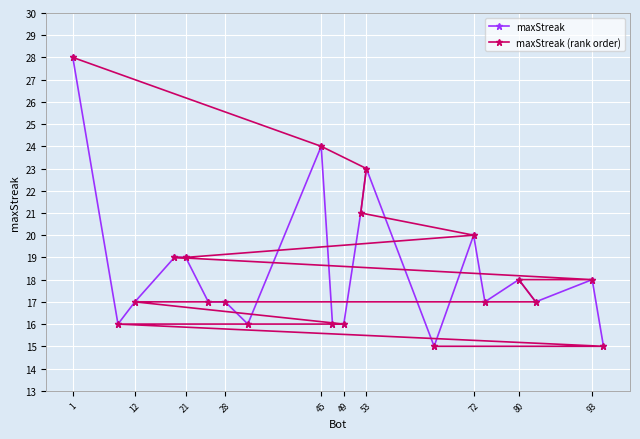

What is the greatest value displayed?

28